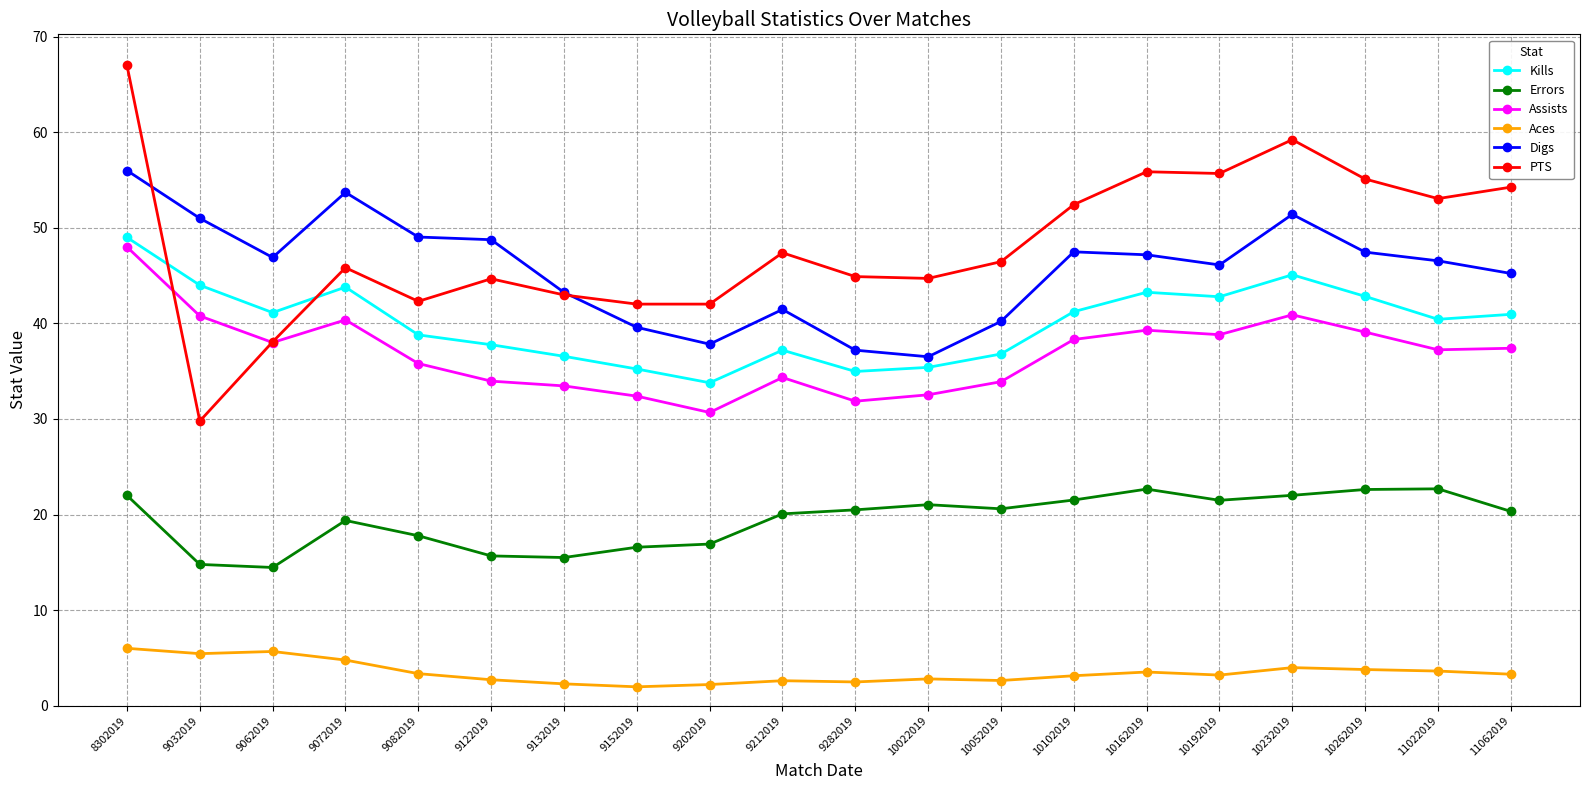

At how many categories does at least one series exceed 39?

20